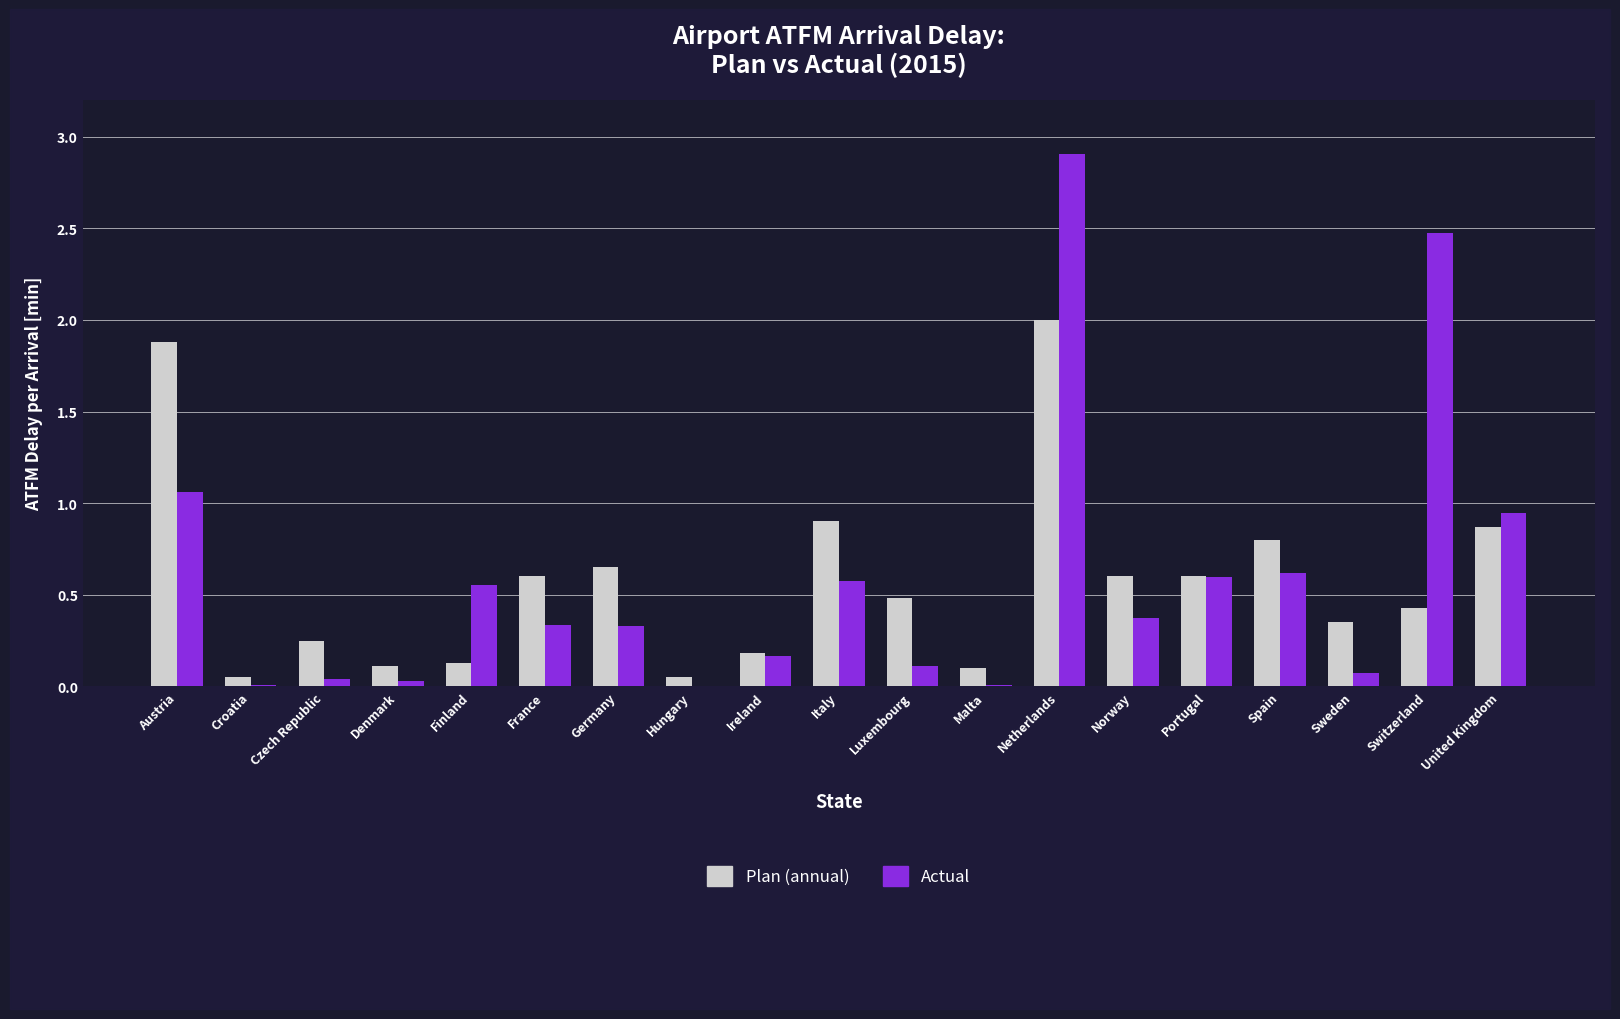

At which category does the chart reach its peak across all series?

Netherlands